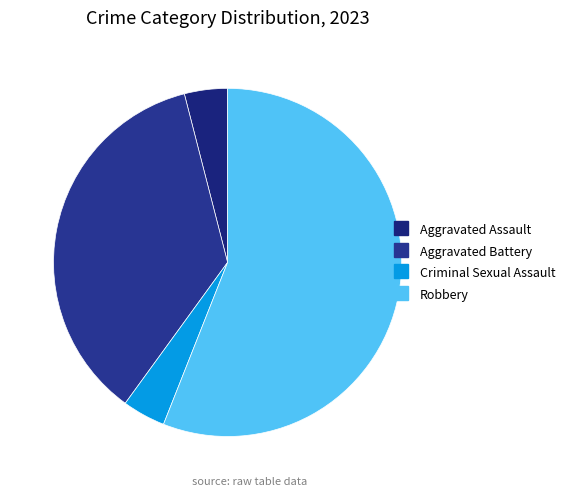

To the nearest percent, what is the combined percentage of Robbery and Aggravated Assault?

60%